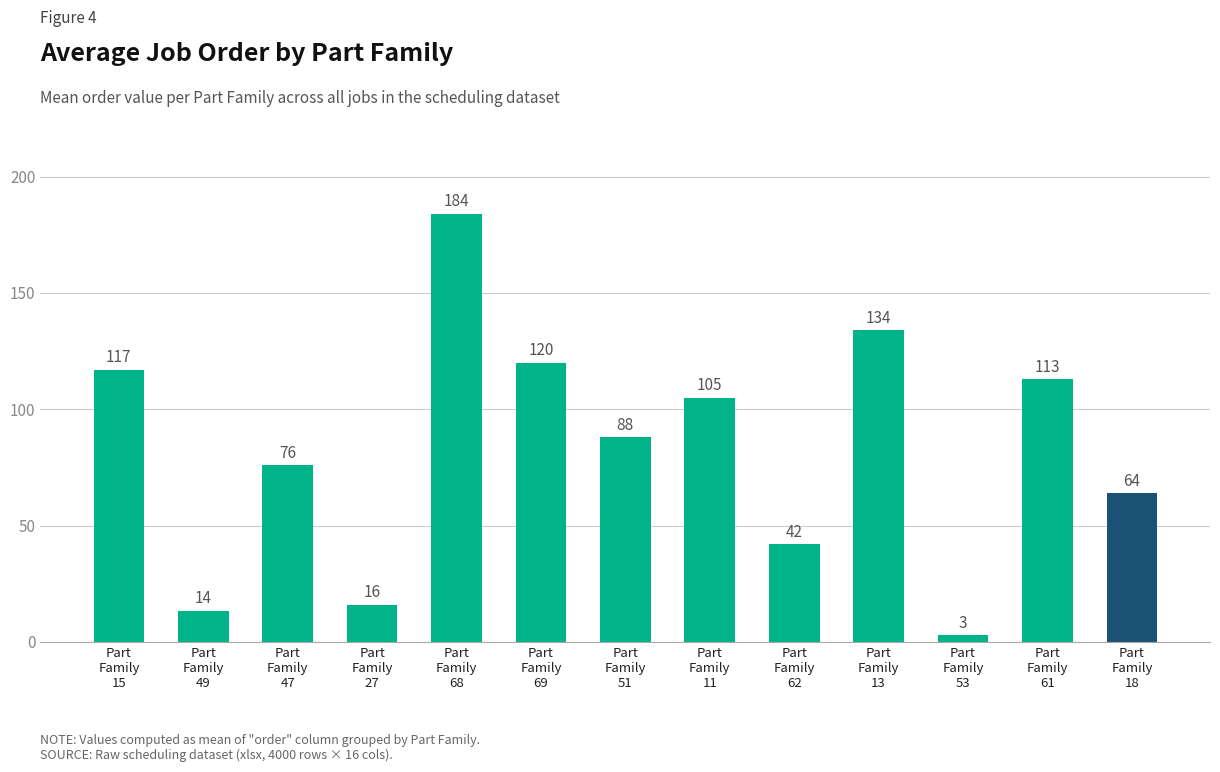

What is the average value?

82.7